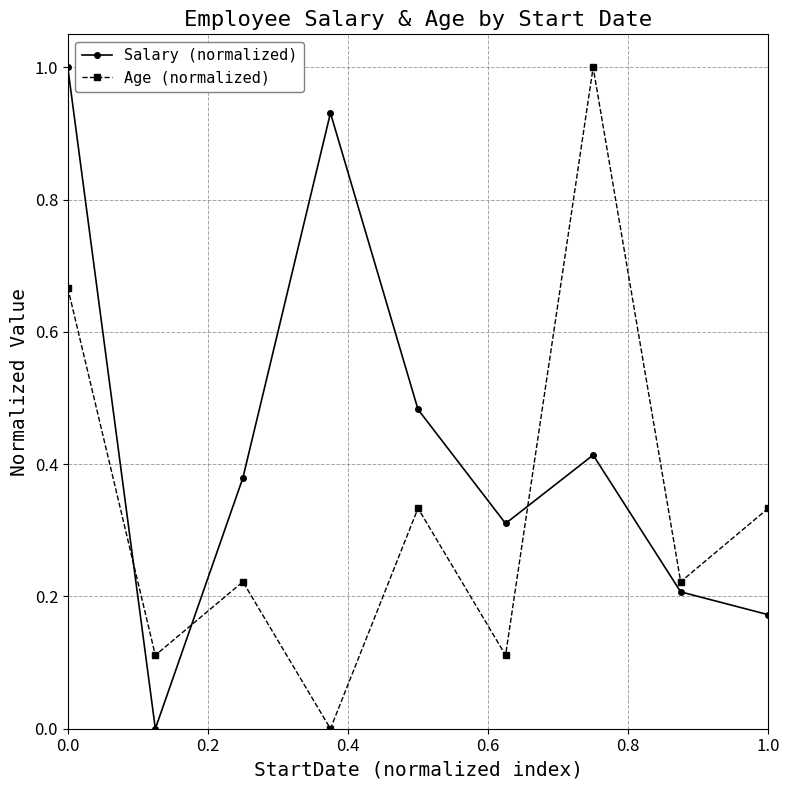

What is the maximum value for Salary (normalized)?

1.0